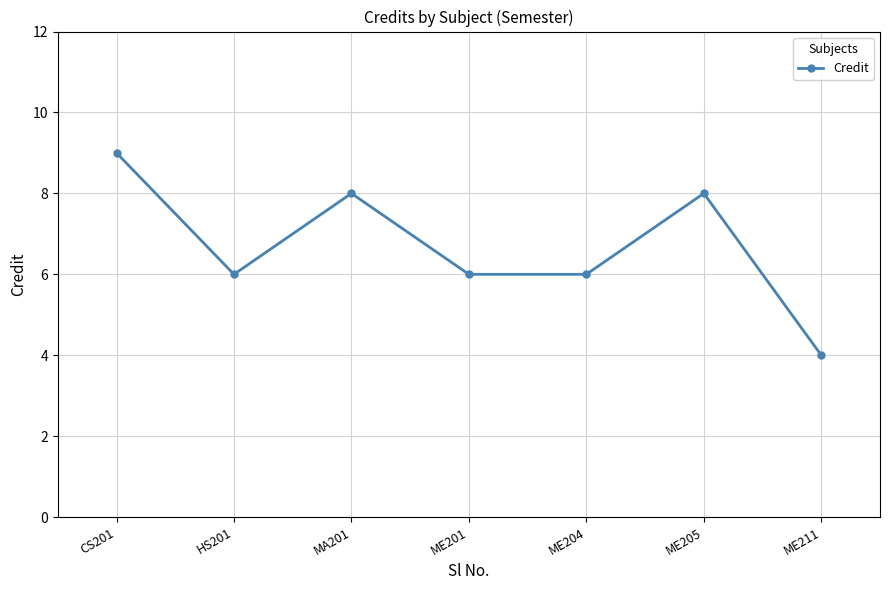

The value at ME211 is 2. True or false?

False